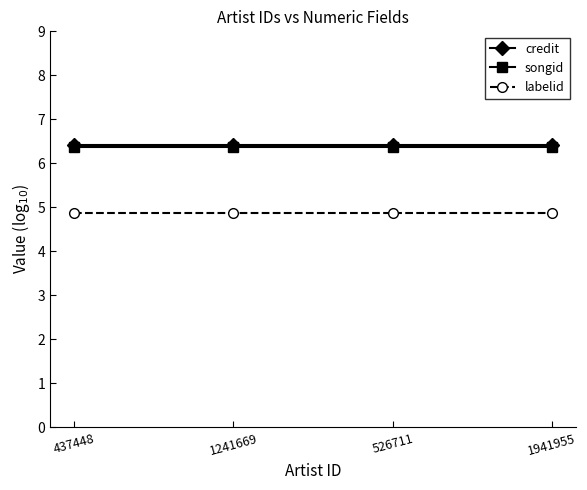

Reading right to left, transcribe all the data shown in this chart.

credit: 1941955=6.4	526711=6.4	1241669=6.4	437448=6.4
songid: 1941955=6.4	526711=6.4	1241669=6.4	437448=6.4
labelid: 1941955=4.9	526711=4.9	1241669=4.9	437448=4.9